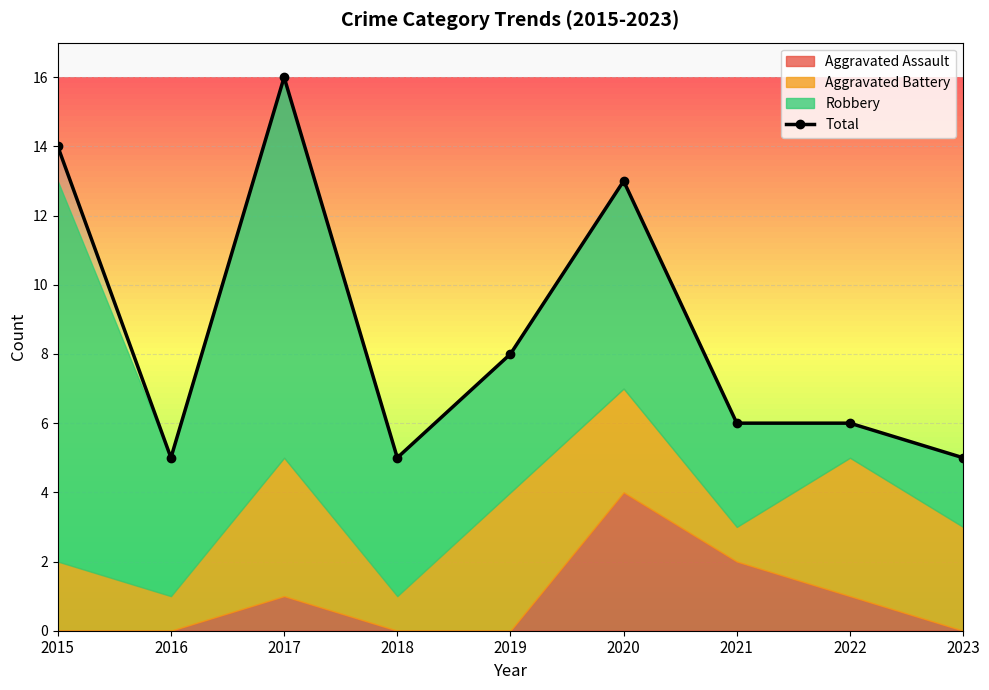

How many interior local peaks (higher than both neighbors) does the data have?

2